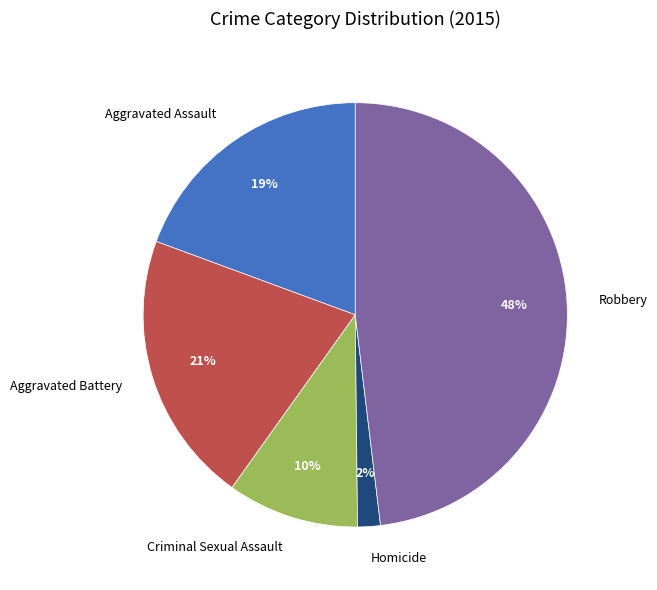

Rank the categories by value from highest to lowest.

Robbery, Aggravated Battery, Aggravated Assault, Criminal Sexual Assault, Homicide